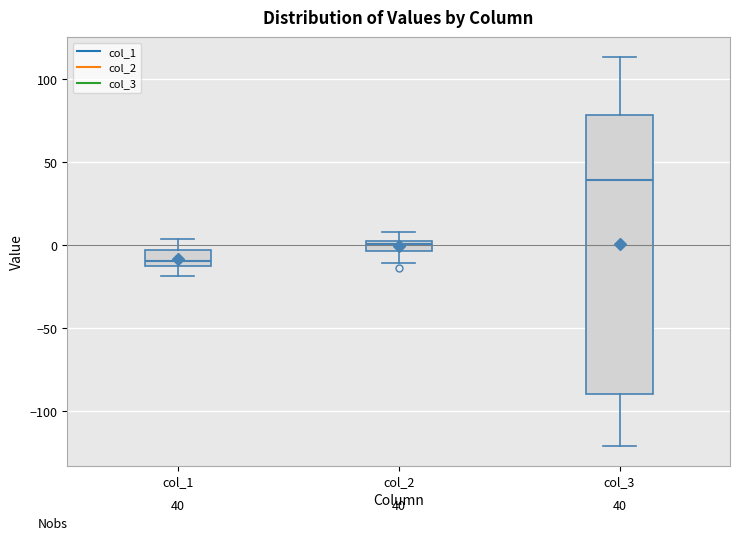

Which box's median line is the highest?

col_3